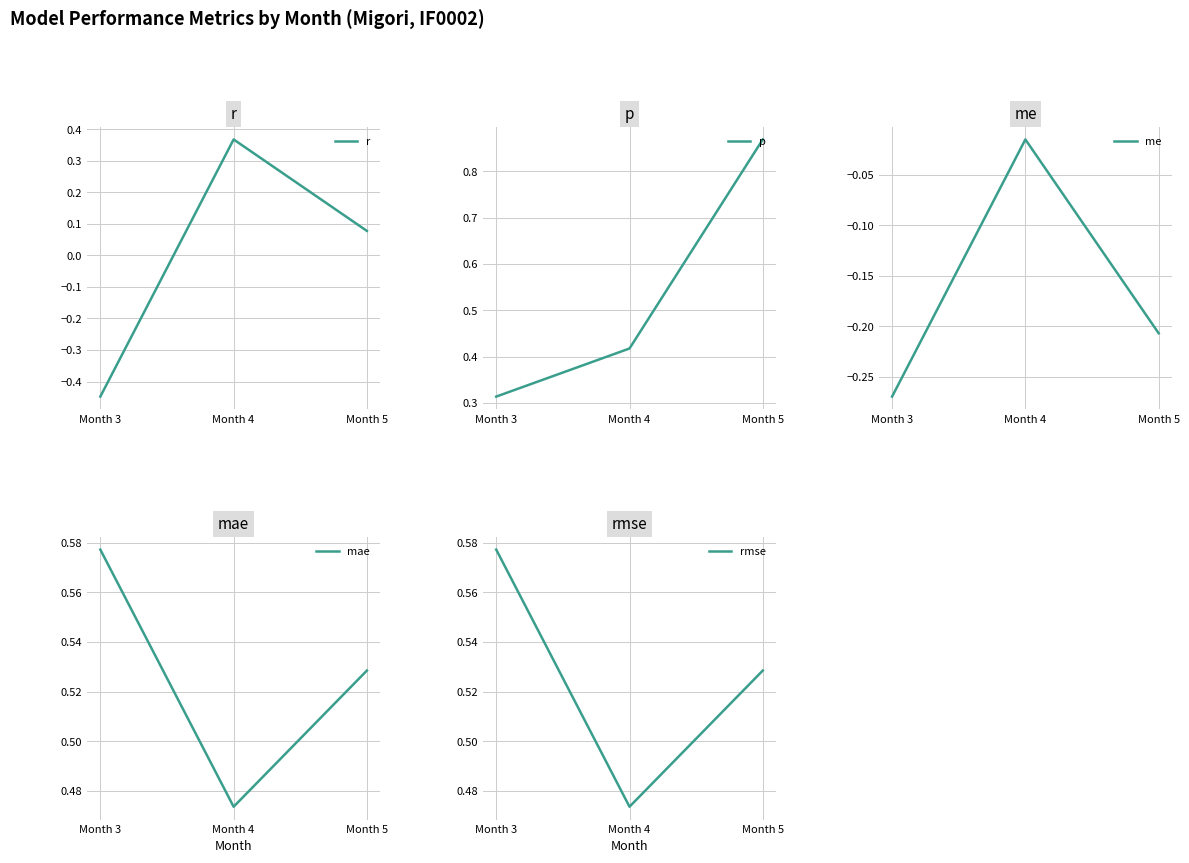

Which has a higher value, Month 3 or Month 4?

Month 4